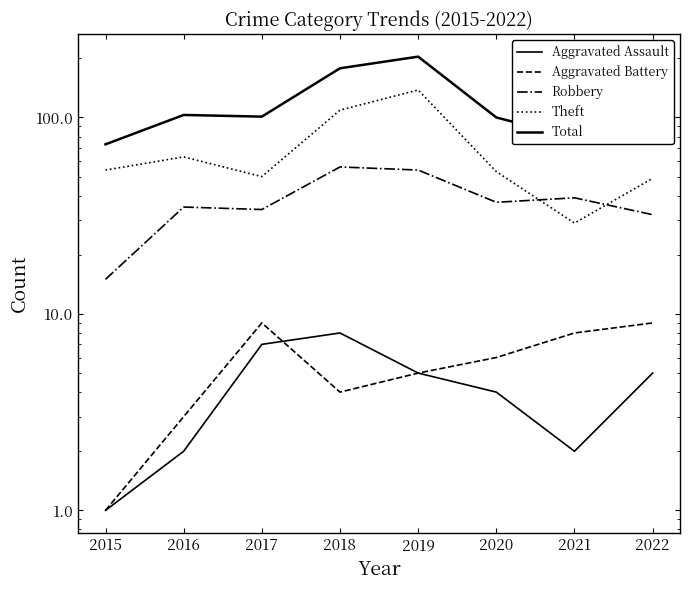

Which series has the largest total across all categories?

Total